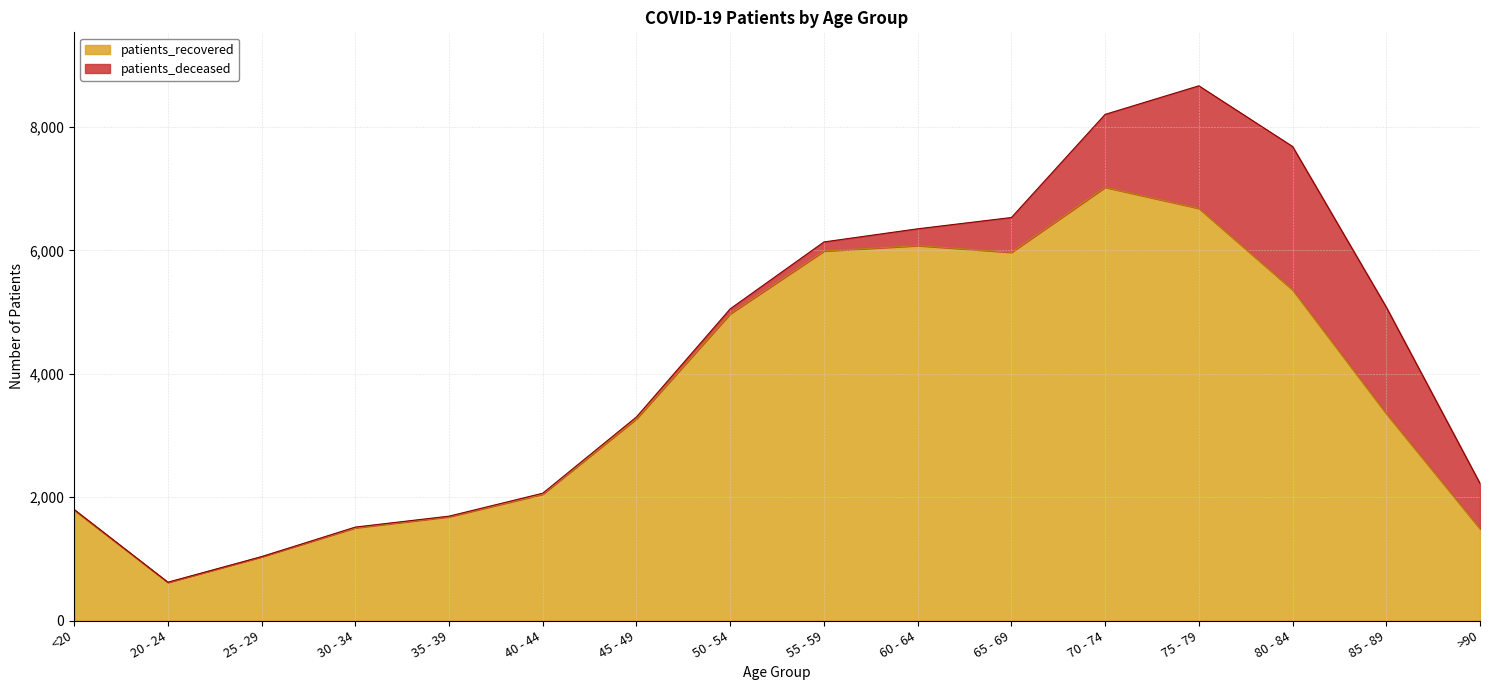

What is the difference between the second highest and second lowest values?

5648